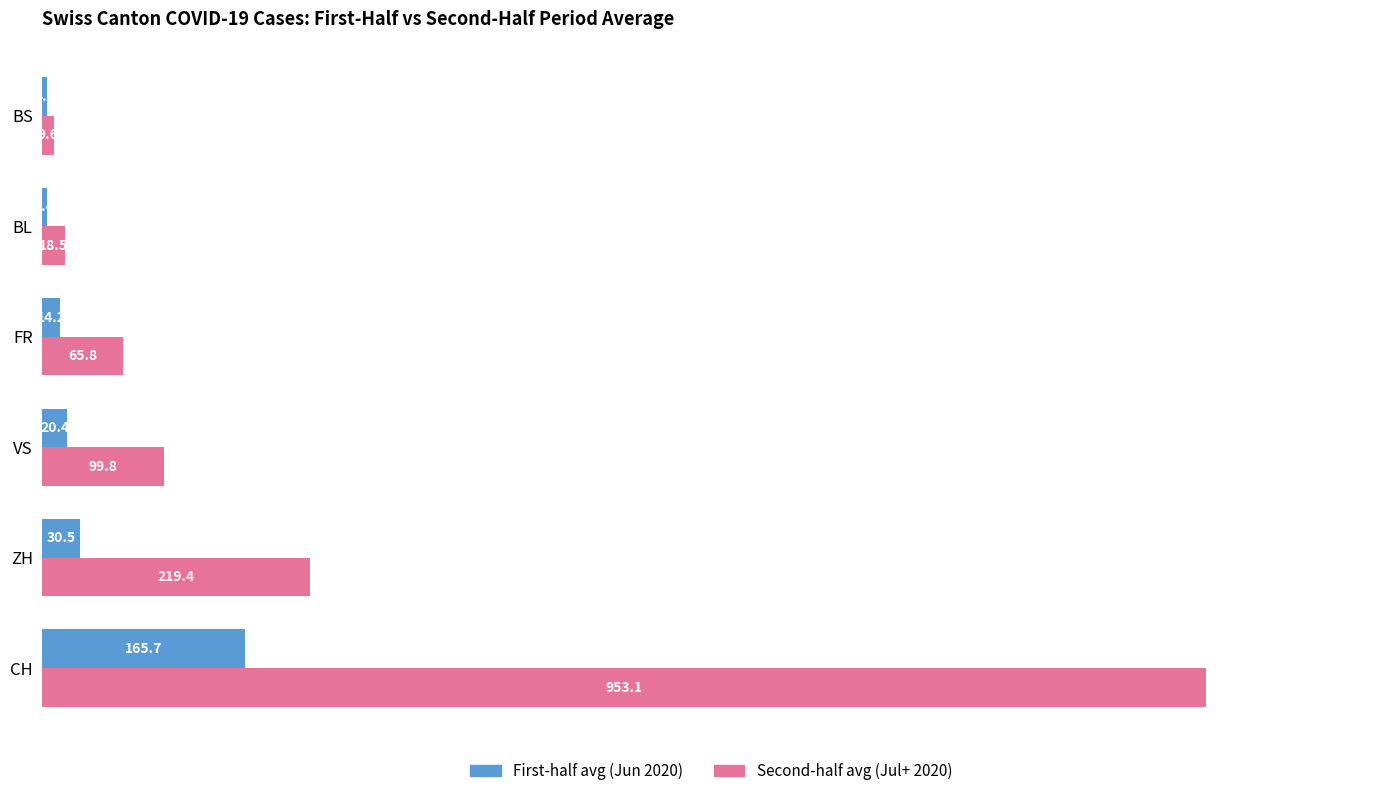

What is the spread (max minus min) of values at ZH?

188.9